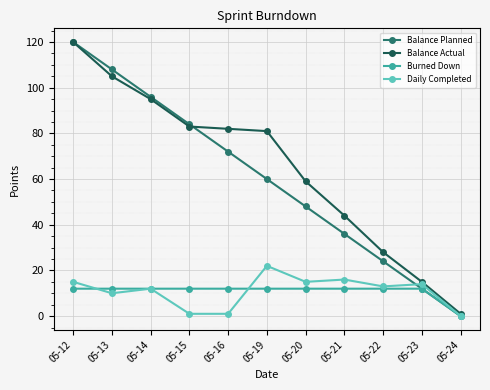

What is the sum of the Daily Completed values at 05-23 and 05-19?

36